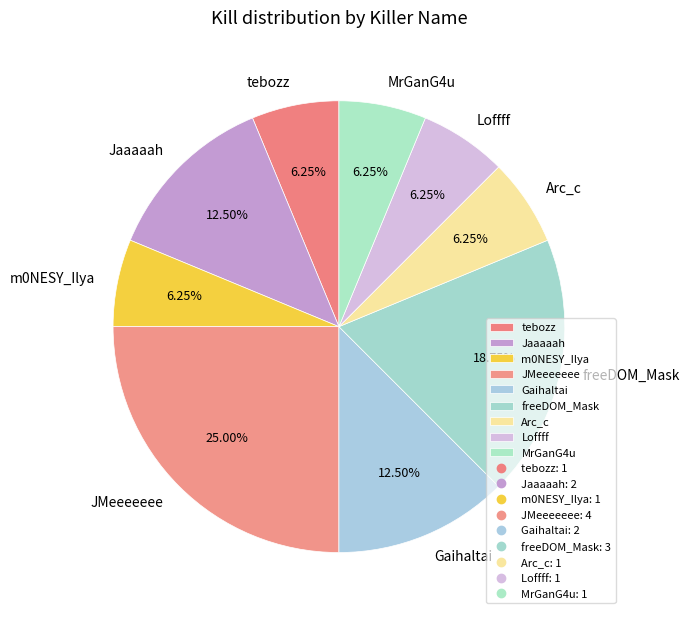

Count the number of slices in the pie.

9